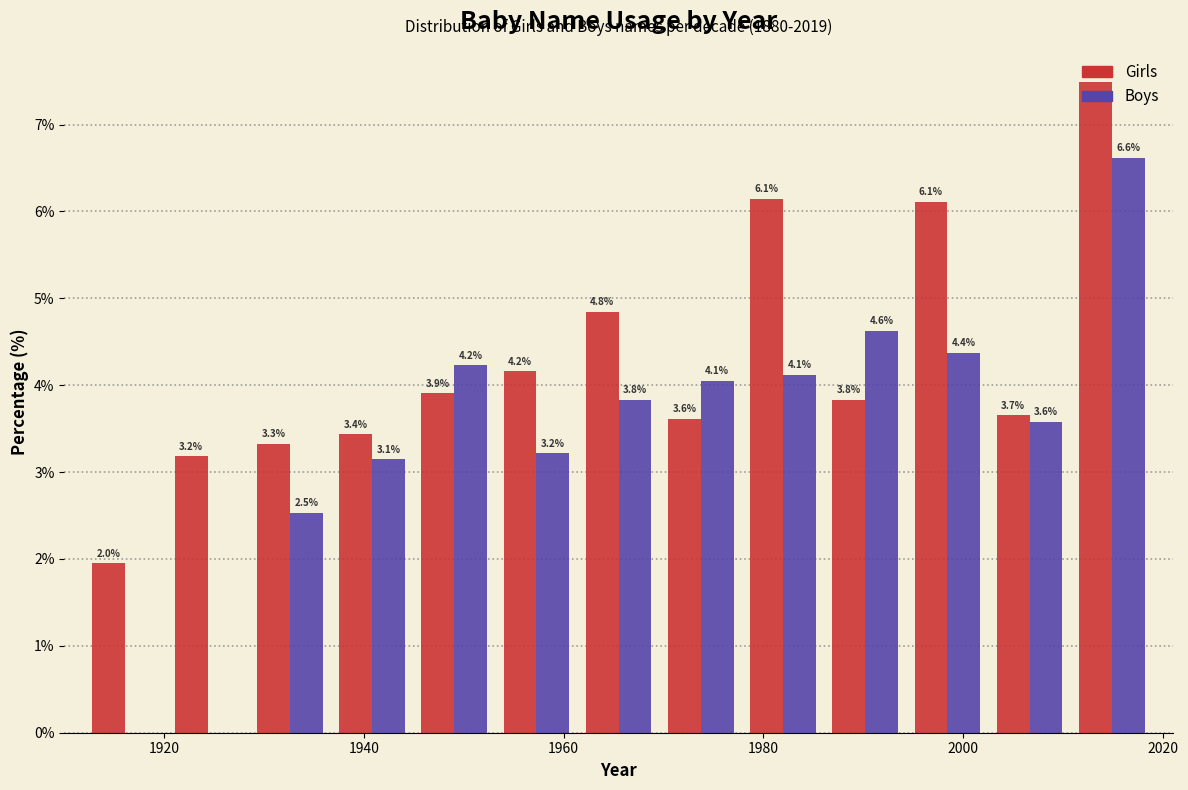

In the Girls series, which range on the x-axis has the tallest bar?

2010 to 2020